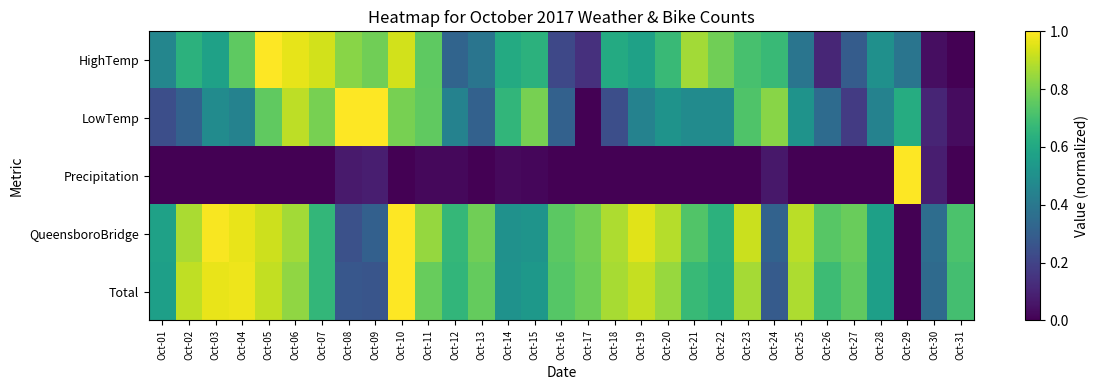

Which series has the largest range (max minus min)?

HighTemp